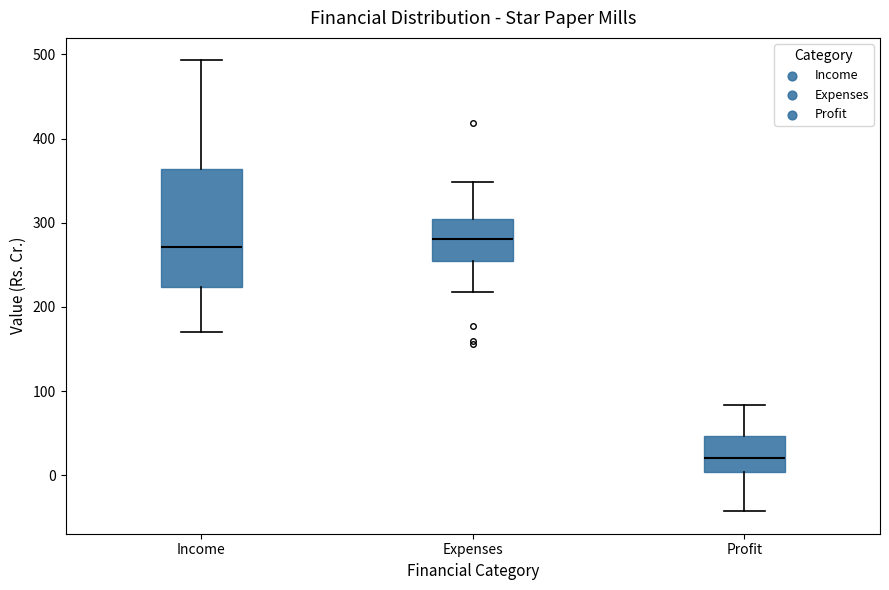

Which box has the highest median line?

Expenses